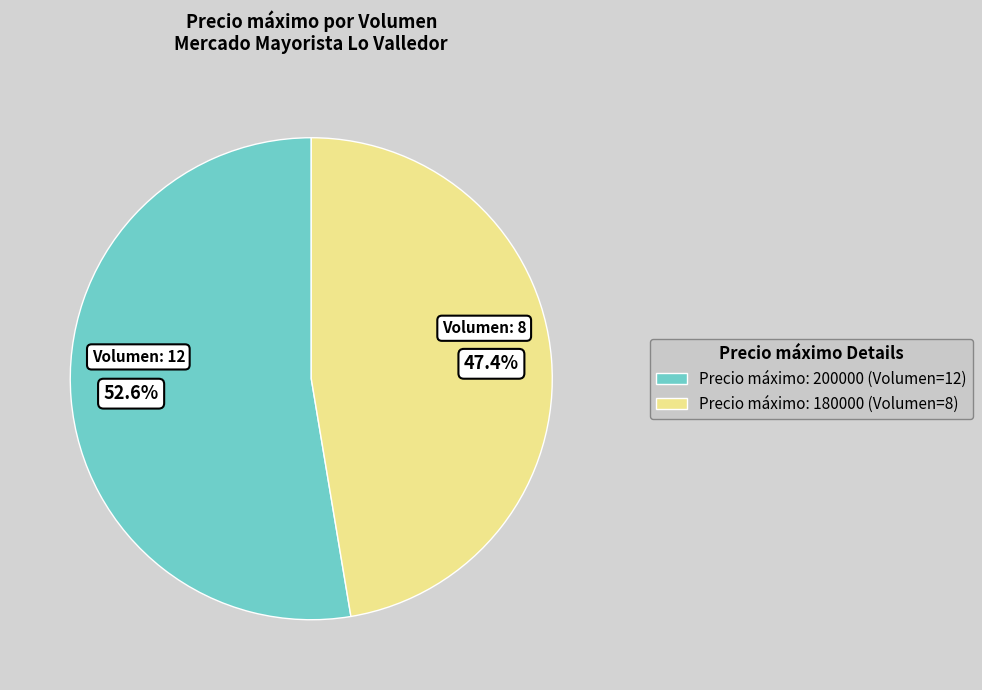

Is there any slice that represents more than half of the pie?

Yes